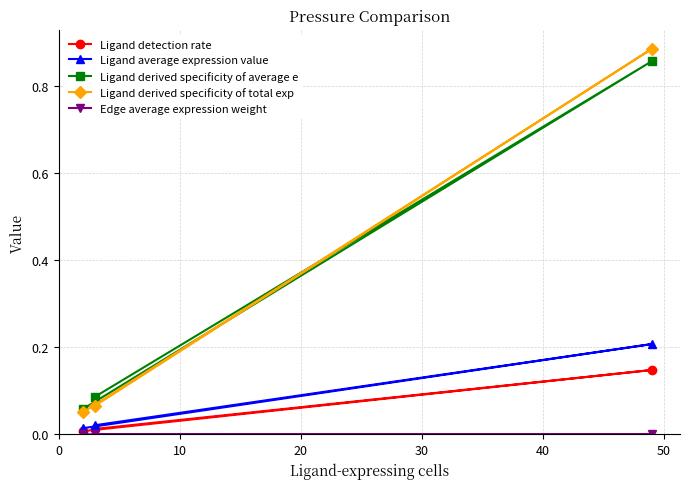

How many lines are shown in the chart?

5